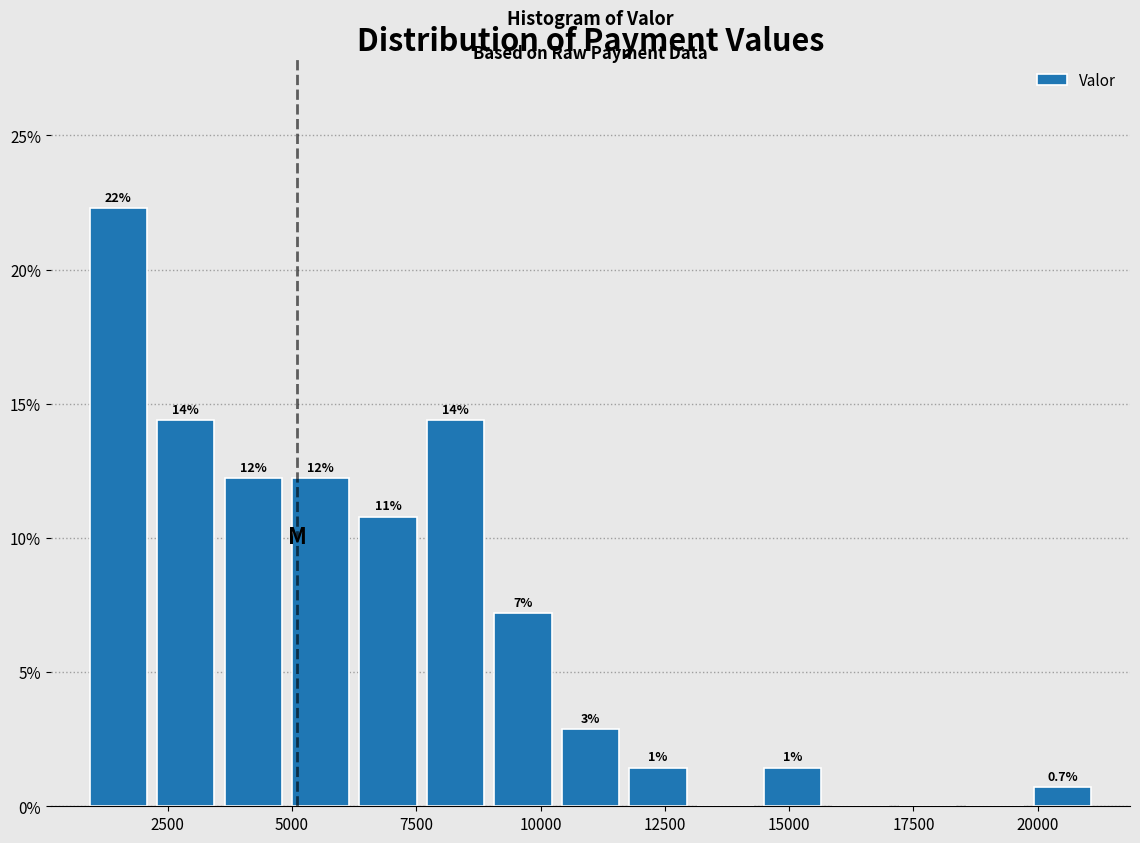

Read against the x-axis, roughly where is the centre of the tallest bar?

1500